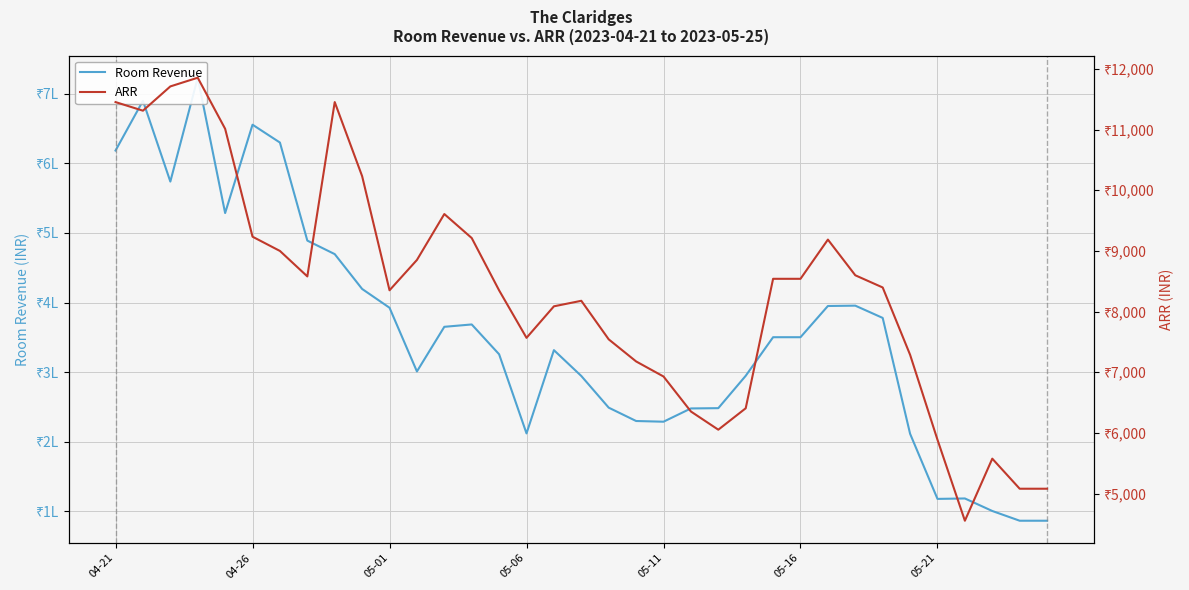

The ARR series shows 4542.3 at 05-01. True or false?

False